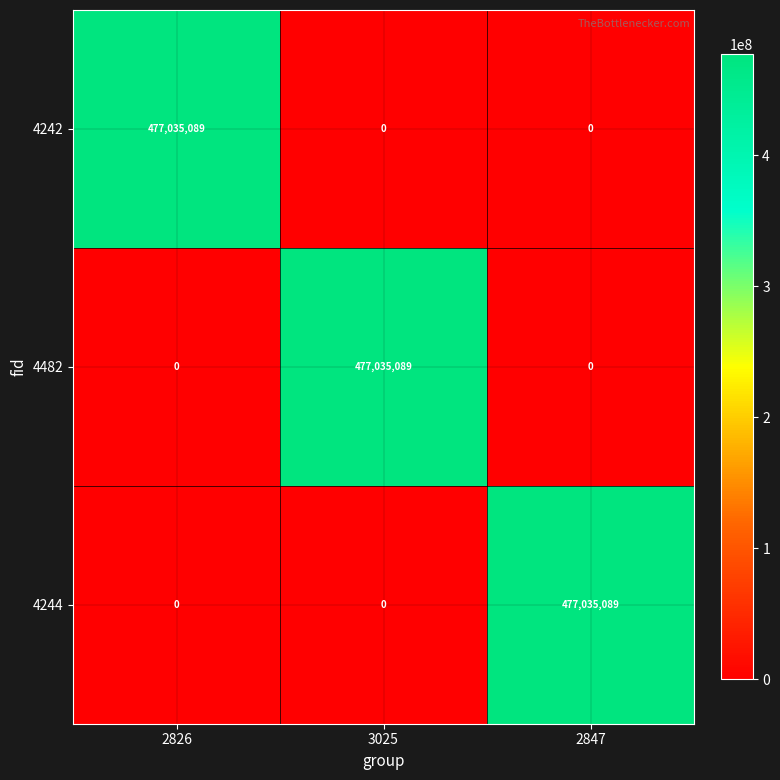

Reading left to right, extract all data points from this chart.

4242: 2826=477035089	3025=0	2847=0
4482: 2826=0	3025=477035089	2847=0
4244: 2826=0	3025=0	2847=477035089